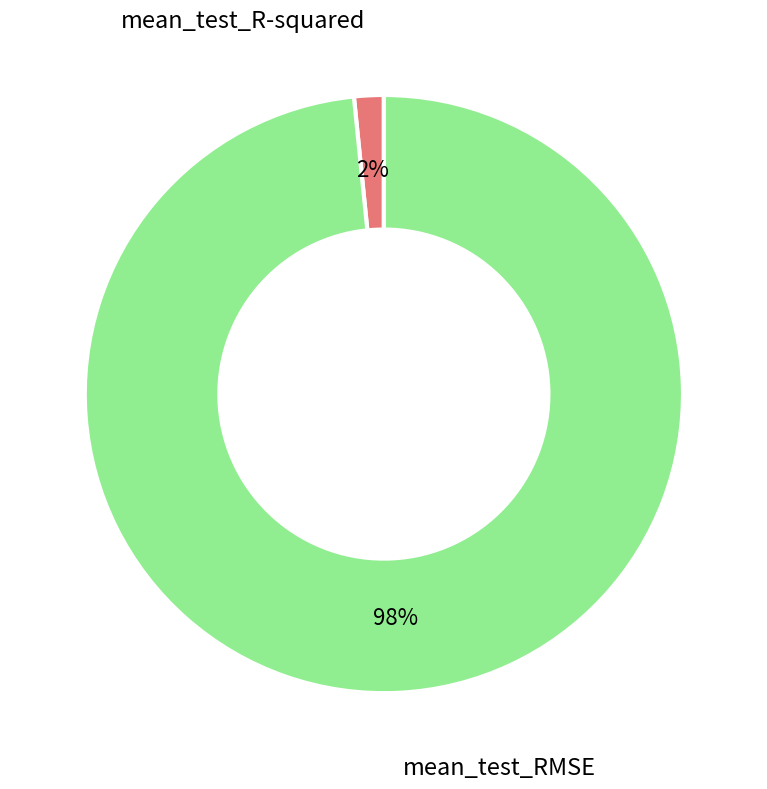

How many slices are in this pie chart?

2